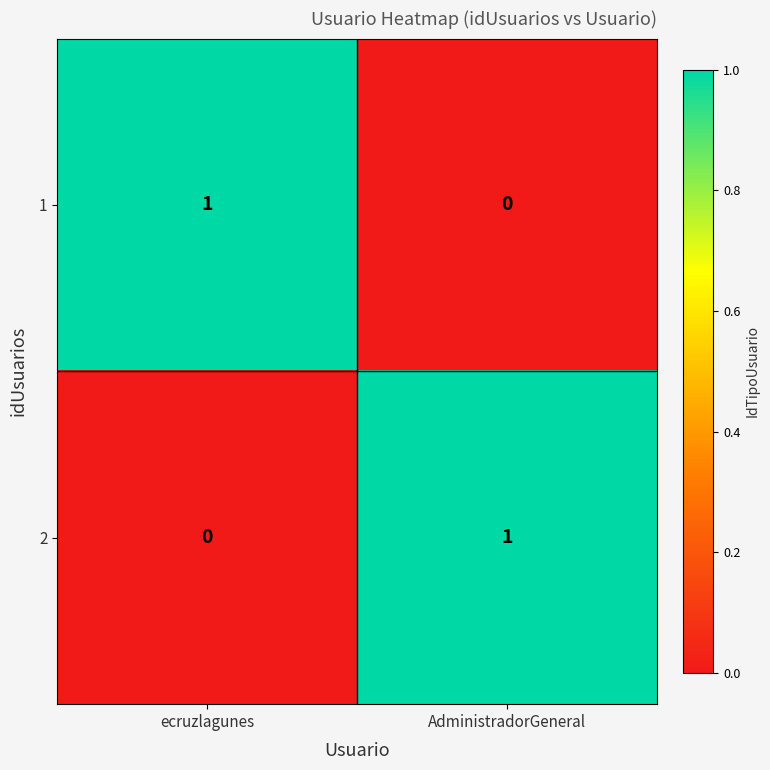

How many data points in 1 are less than 1?

1